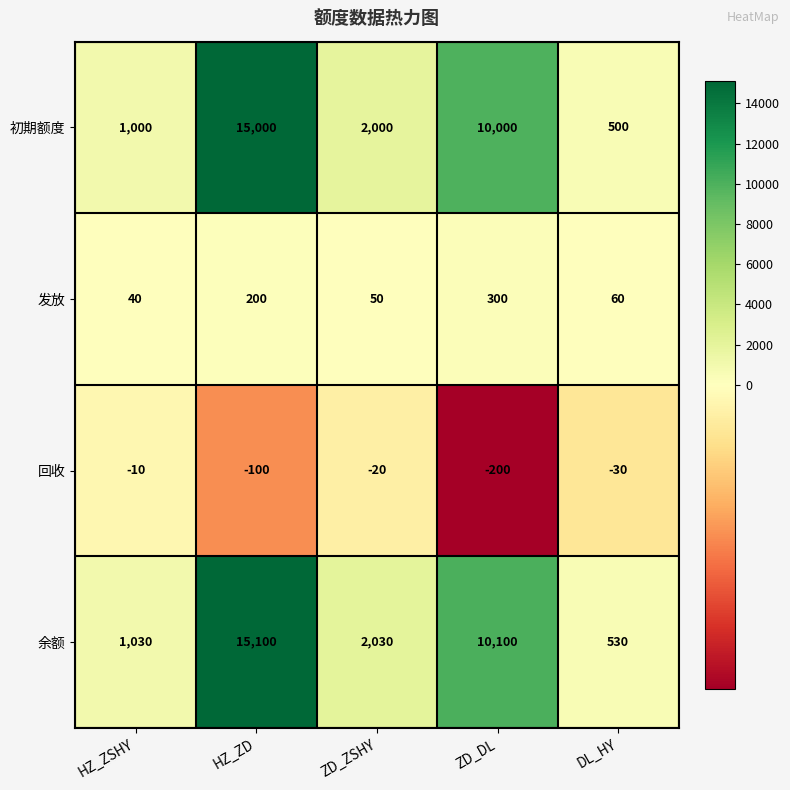

At which category is the sum across all series the highest?

HZ_ZD